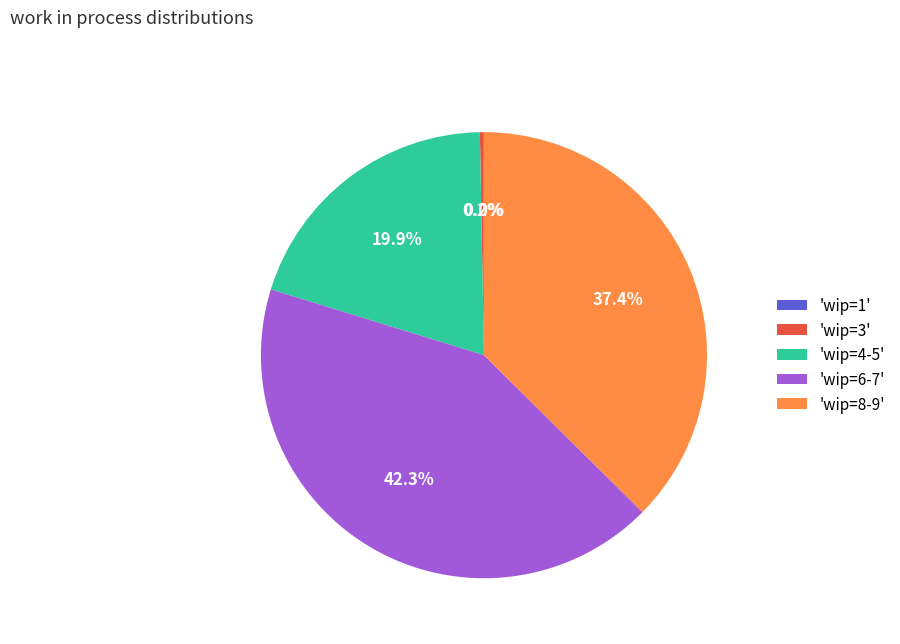

Does 'wip=8-9' represent more than half of the total?

No